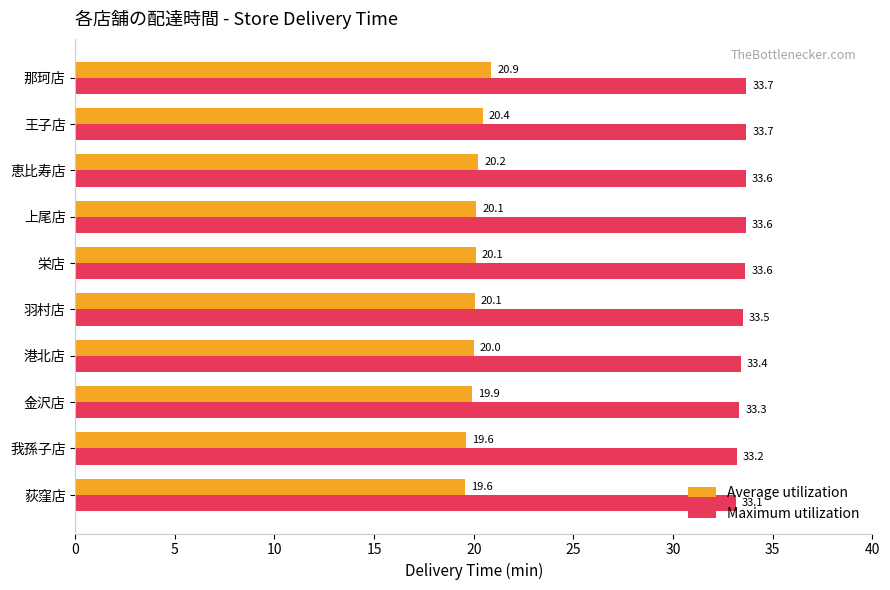

Between 栄店 and 王子店, which series saw the biggest shift?

Average utilization